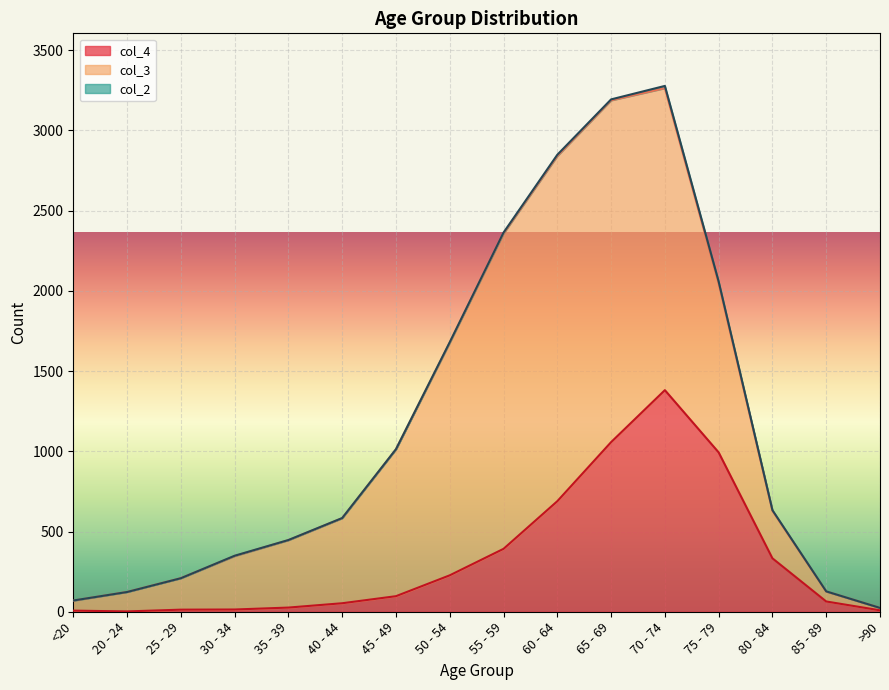

Is the value of col_2 at 55 - 59 greater than the value of col_4 at 65 - 69?

No